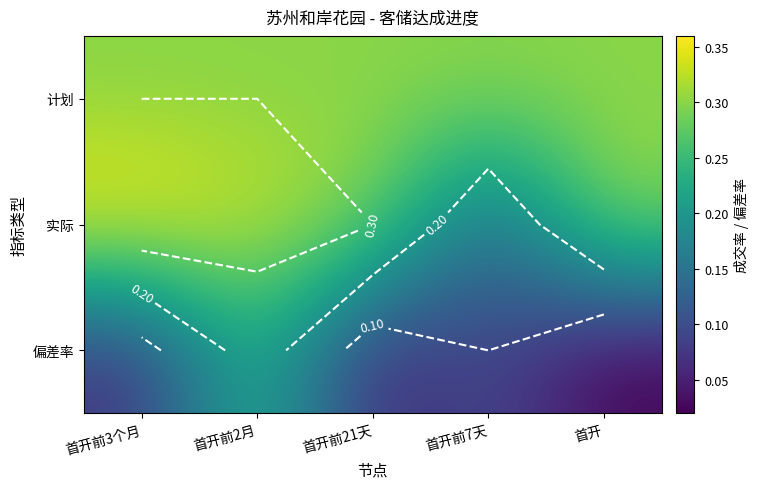

True or false: 计划 has a value of 0.4 at 首开前7天.

False